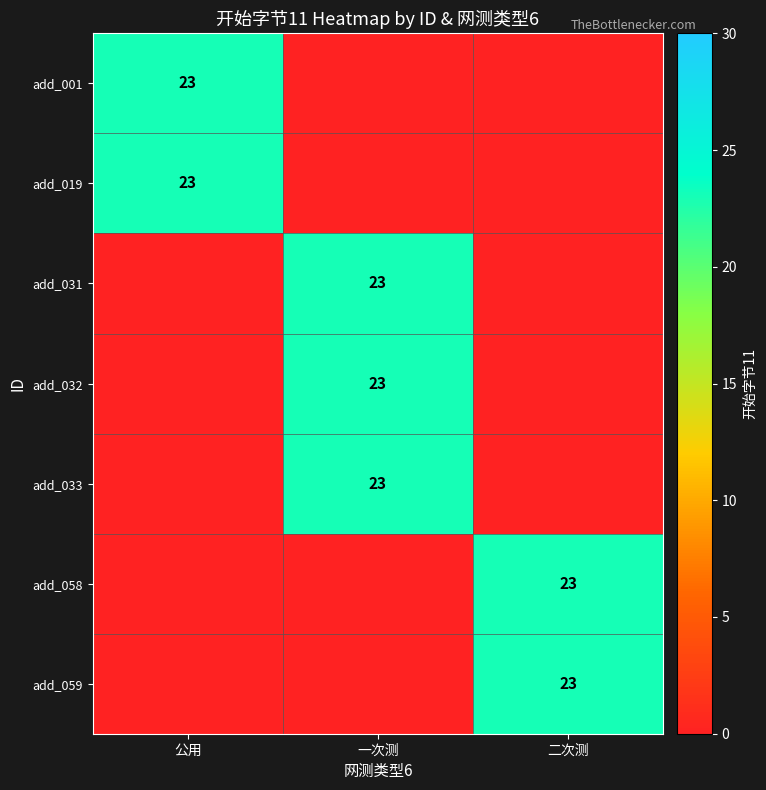

Is it true that add_032 equals 23 at 一次测?

True